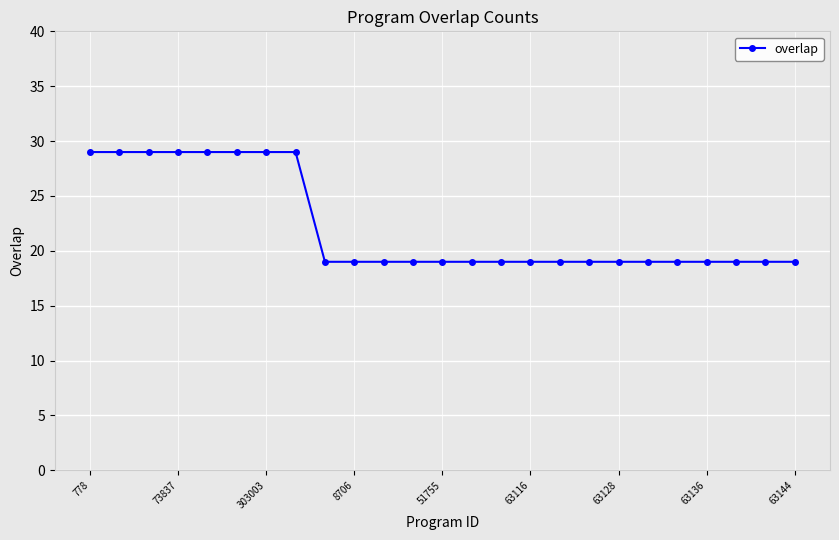

What is the difference between the second highest and minimum values?

10